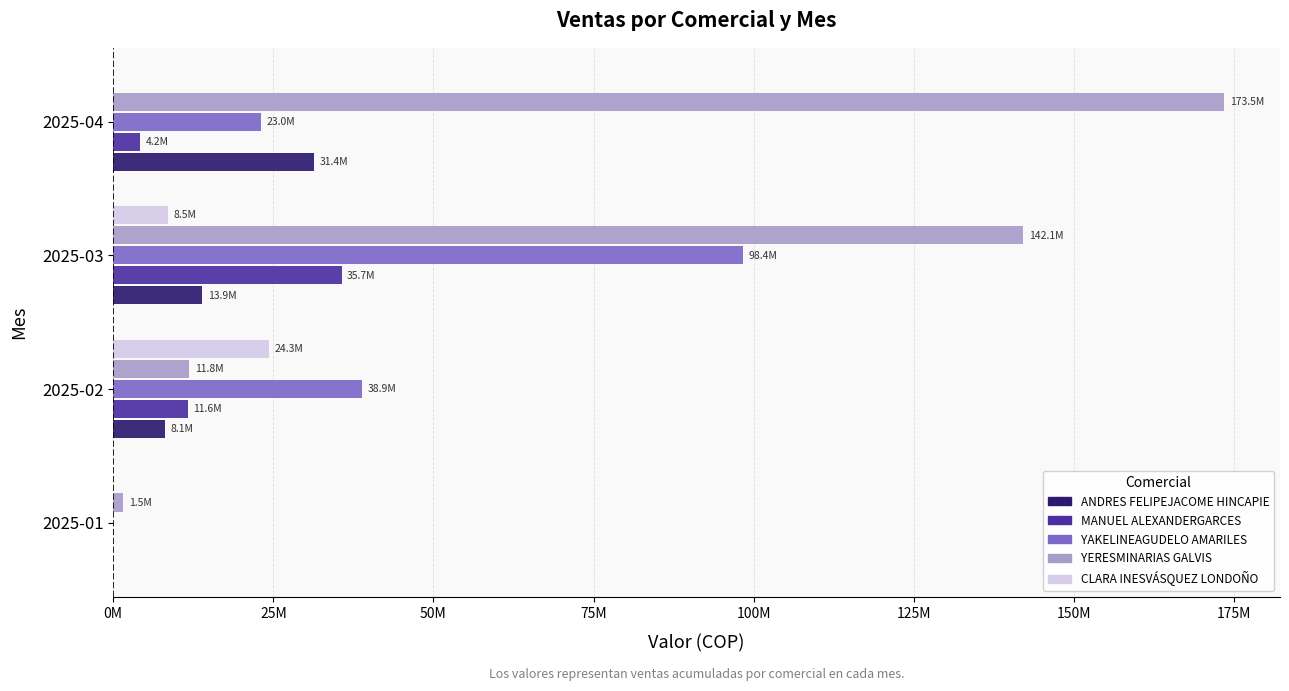

What are all the series names shown in the legend?

ANDRES FELIPEJACOME HINCAPIE, MANUEL ALEXANDERGARCES, YAKELINEAGUDELO AMARILES, YERESMINARIAS GALVIS, CLARA INESVÁSQUEZ LONDOÑO